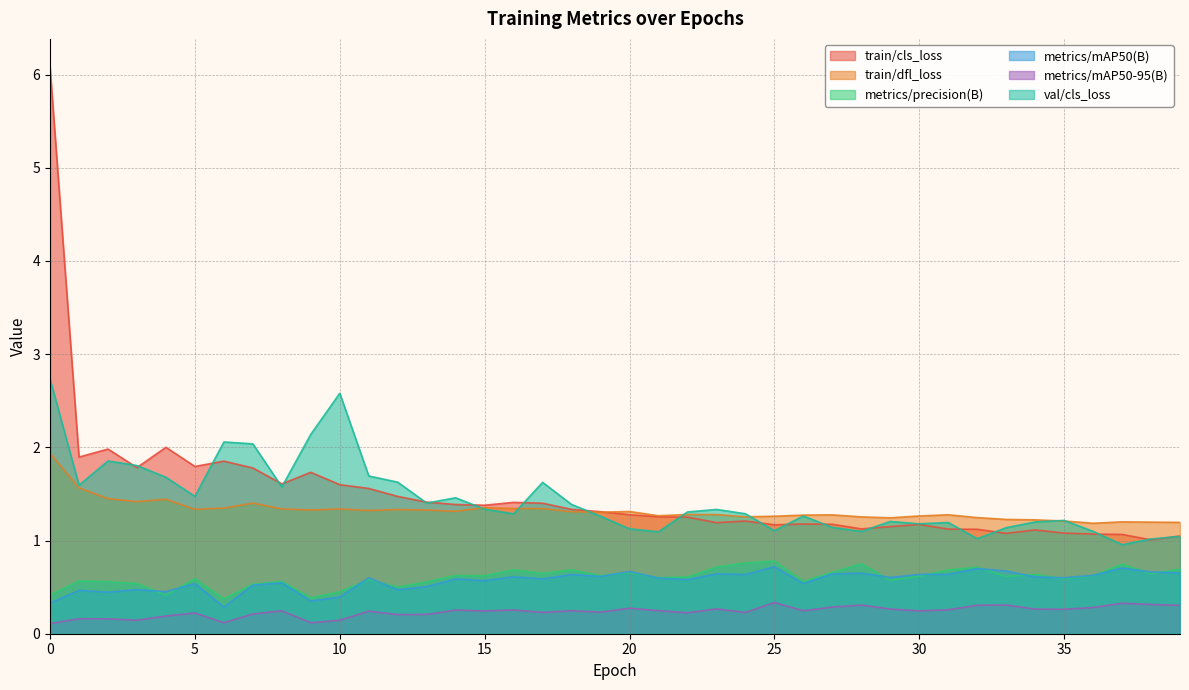

What is the approximate value of metrics/mAP50(B) at 14?

0.6